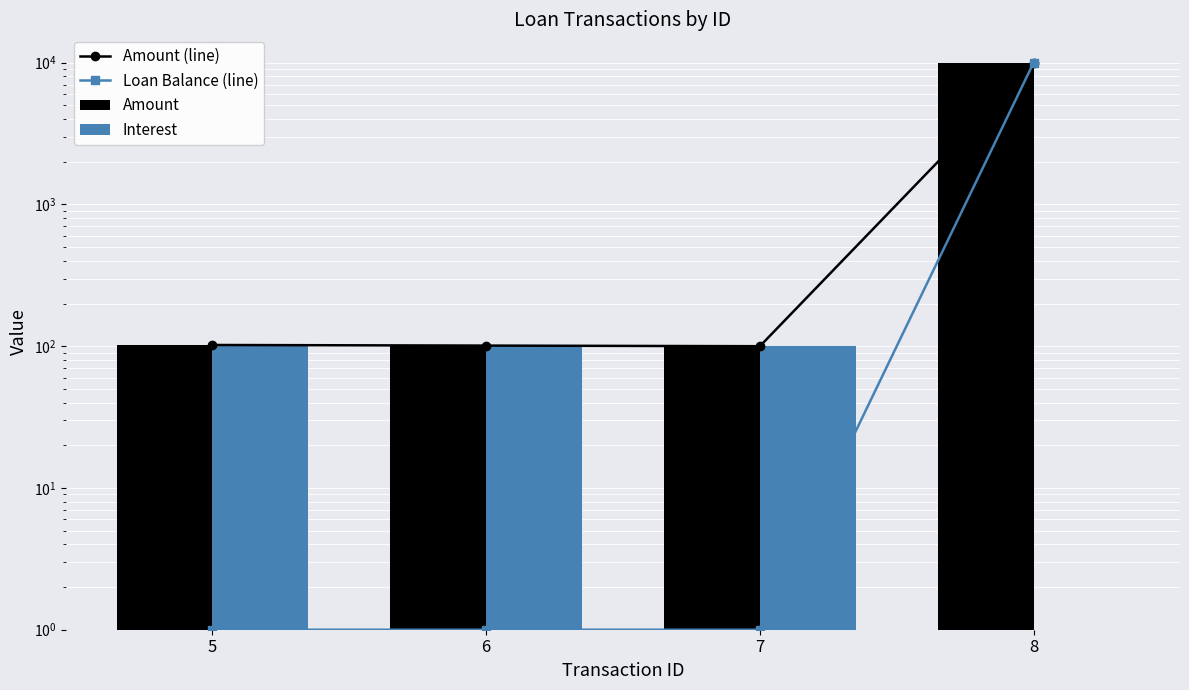

Which has a higher value, 6 or 5?

5